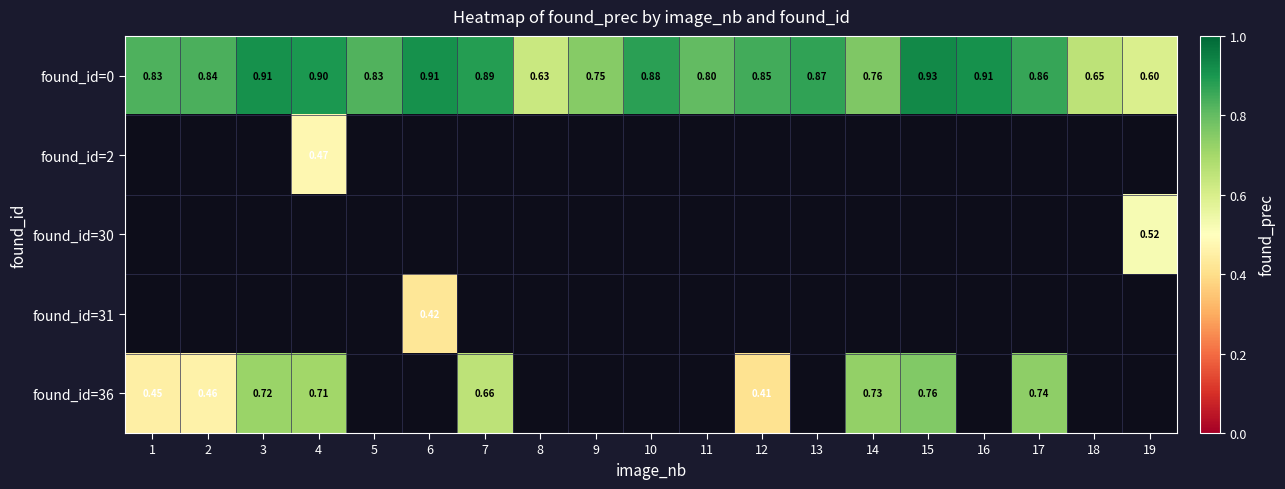

Which series has the widest spread of values?

found_id=36